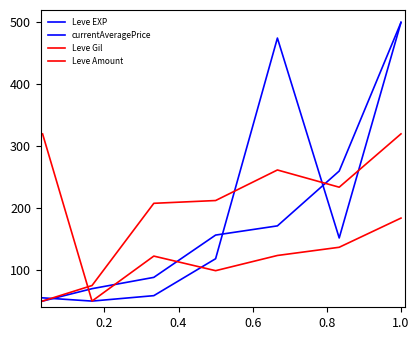

Does the chart have visible grid lines?

No